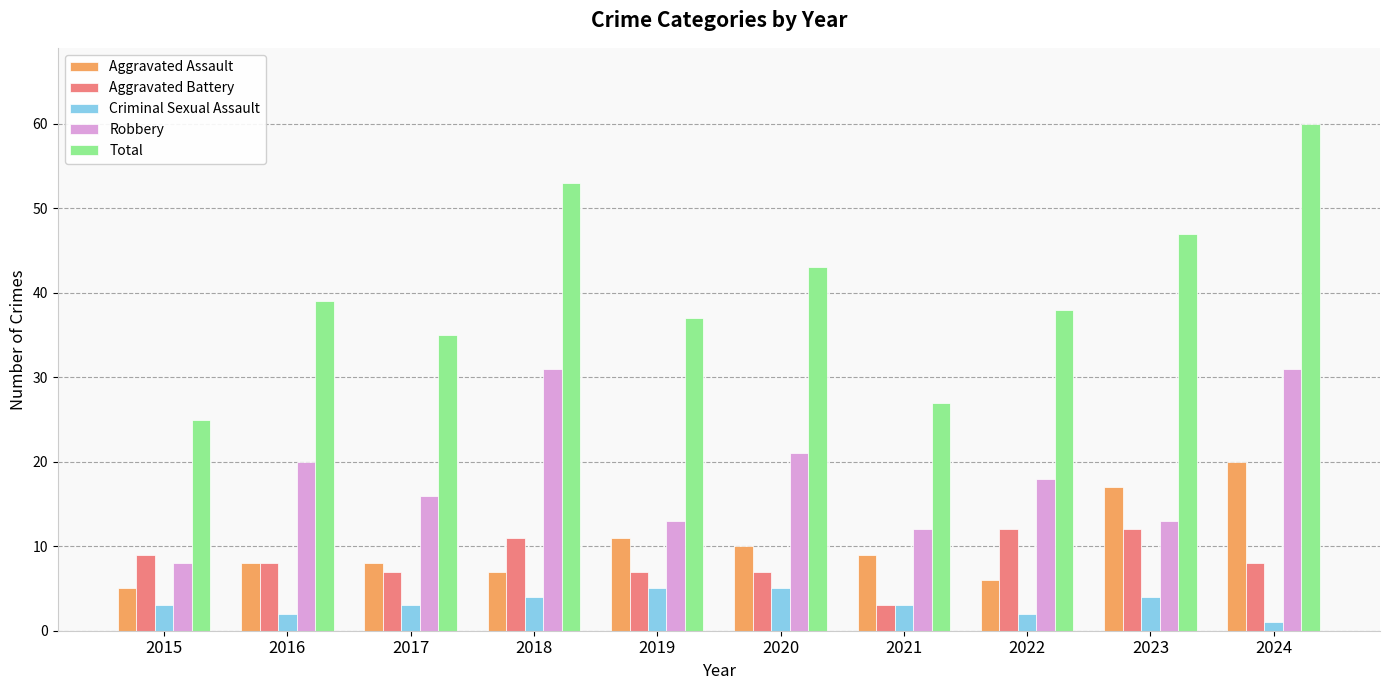

What is the smallest value displayed?

1